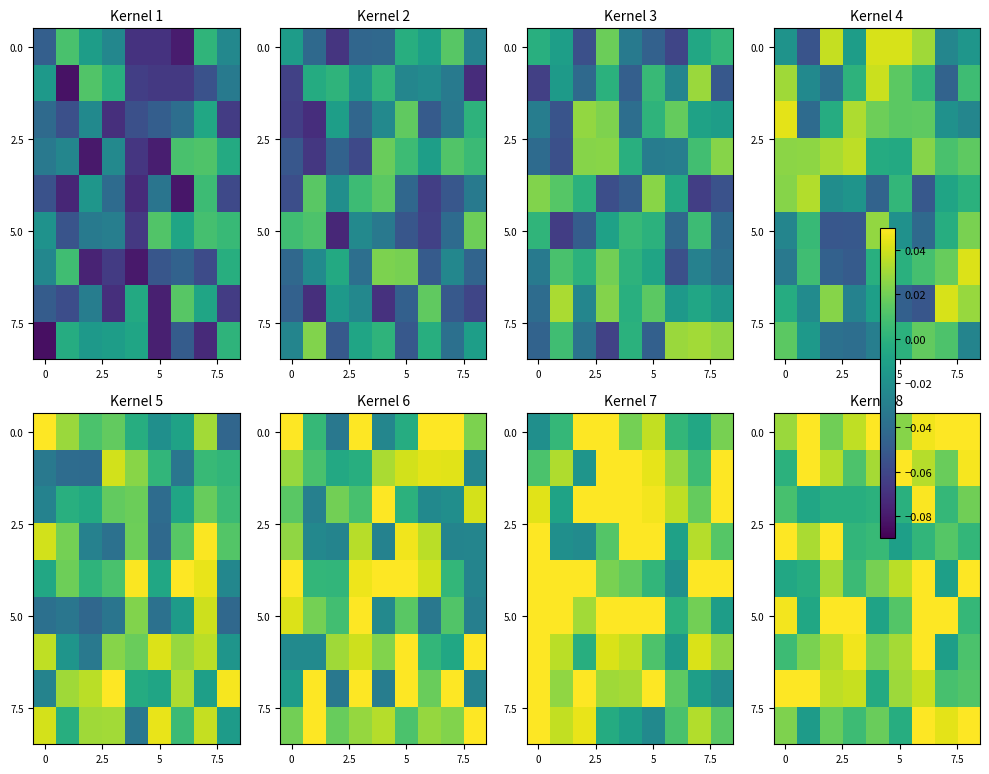

What is the greatest value displayed?

0.1